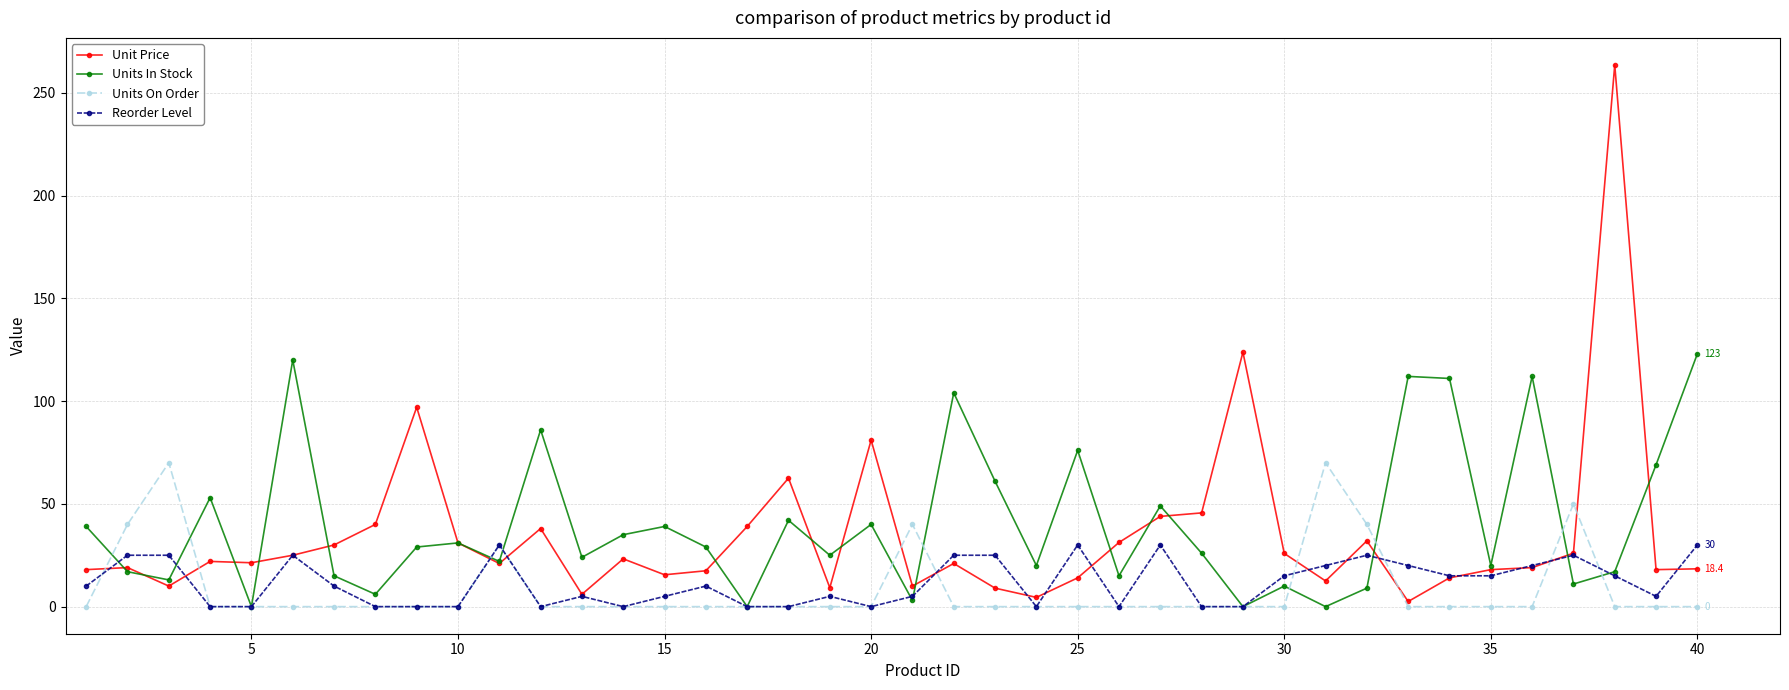

What are all the series names shown in the legend?

Unit Price, Units In Stock, Units On Order, Reorder Level